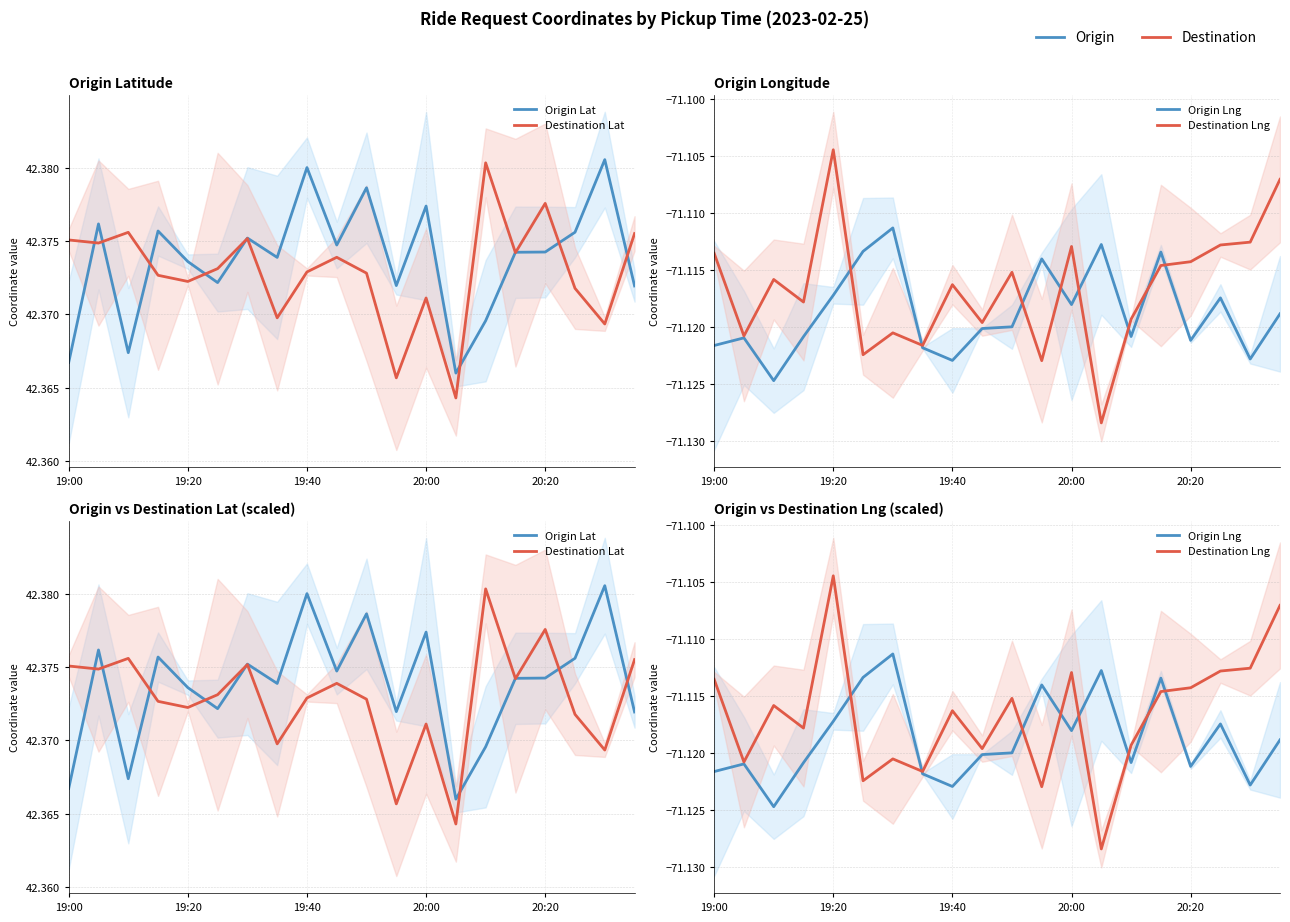

Where is Origin Lat nearest to the value 42?

13